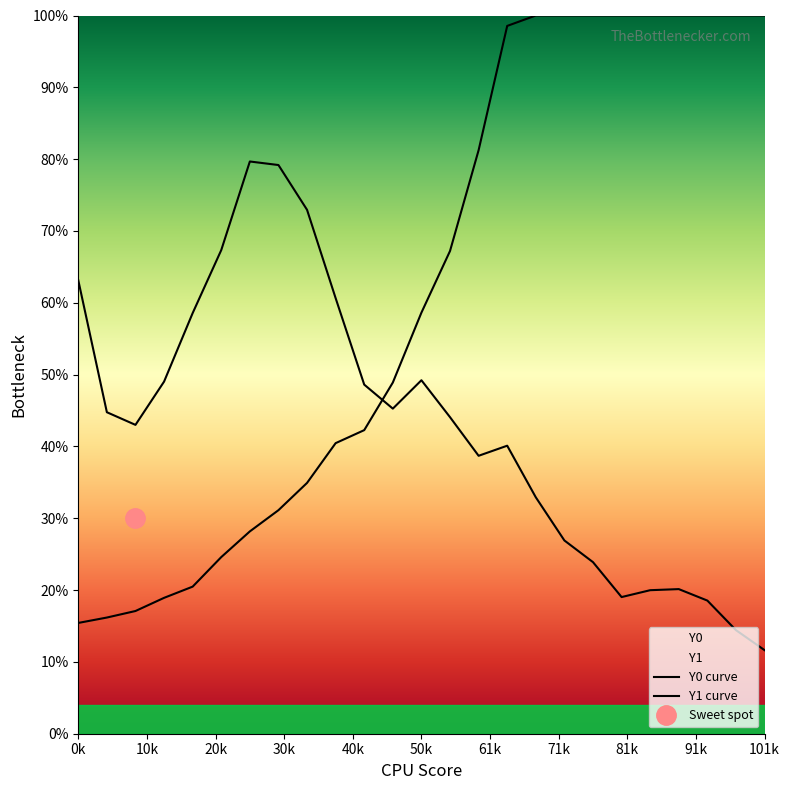

Does the chart display data point markers on the line(s)?

No